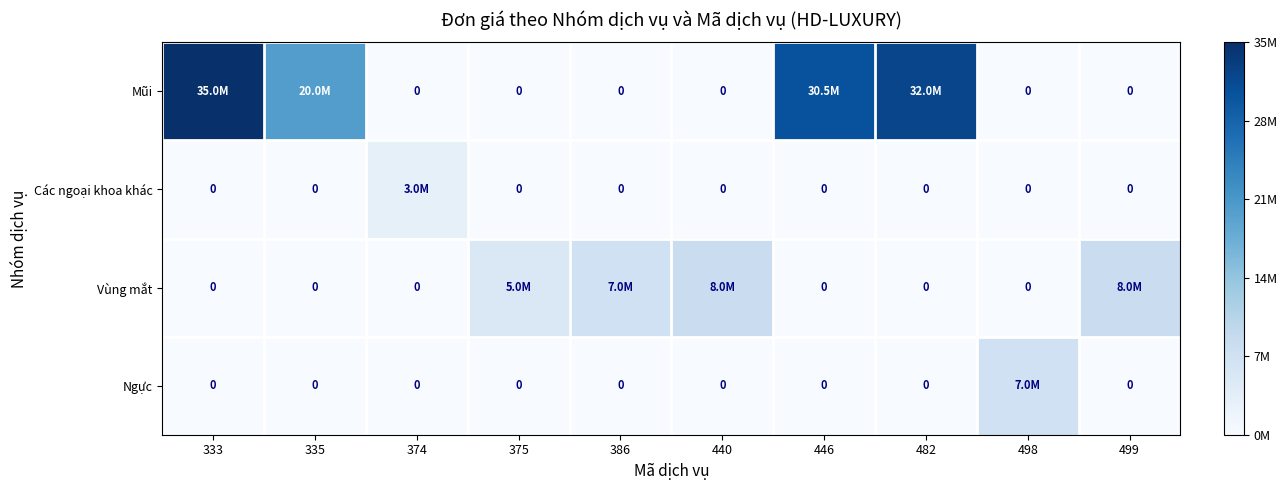

Is the value of Vùng mắt at 386 greater than the value of Mũi at 446?

No